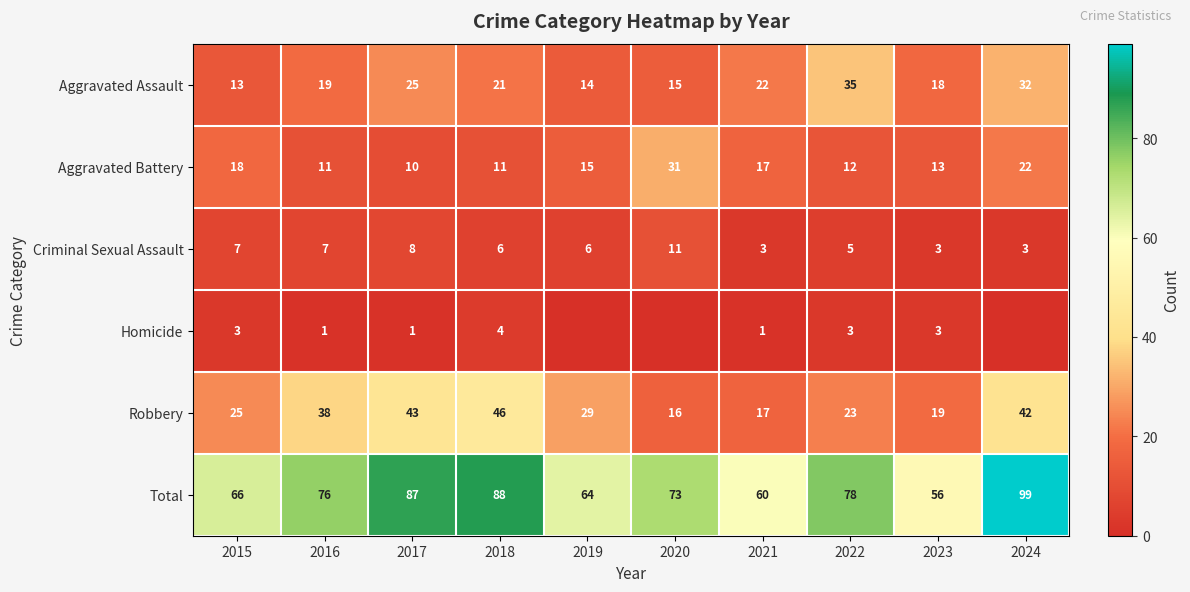

At which label is Aggravated Battery closest to 20?

2015